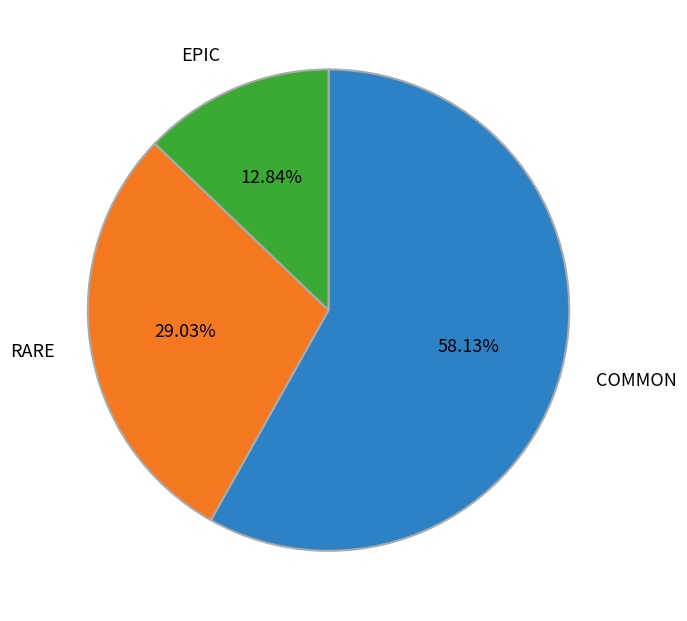

Approximately how many times larger is the value at COMMON compared to EPIC?

4.5